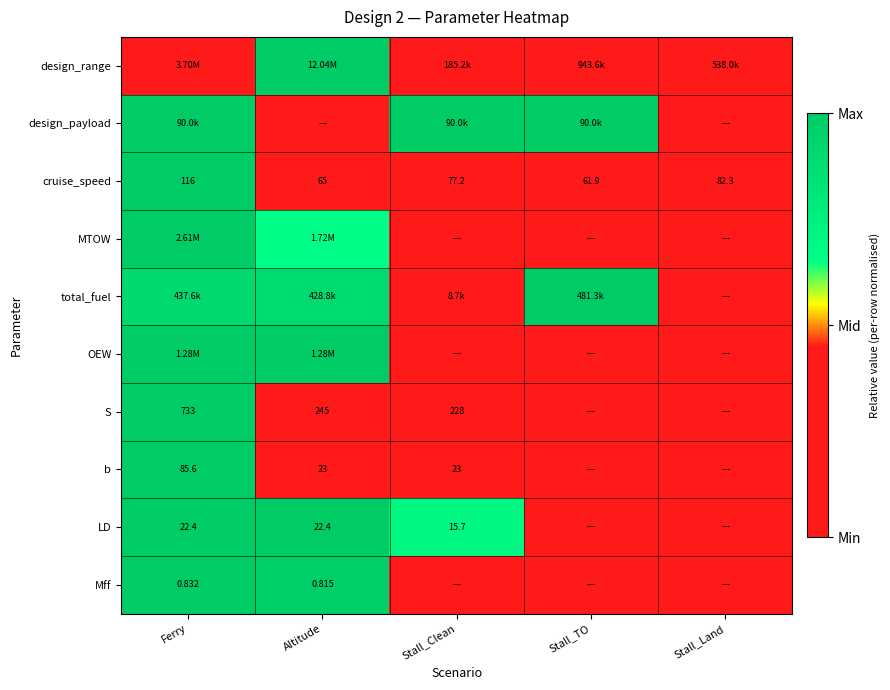

At which label is cruise_speed closest to 88?

Stall_Land